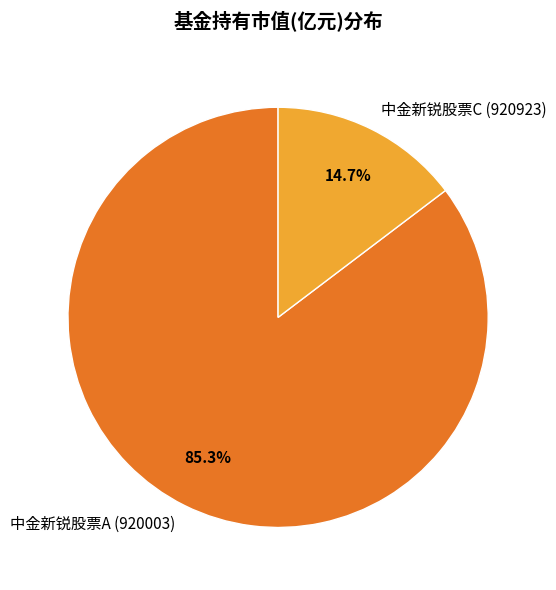

To the nearest percent, what percentage of the pie is 中金新锐股票A (920003)?

85%